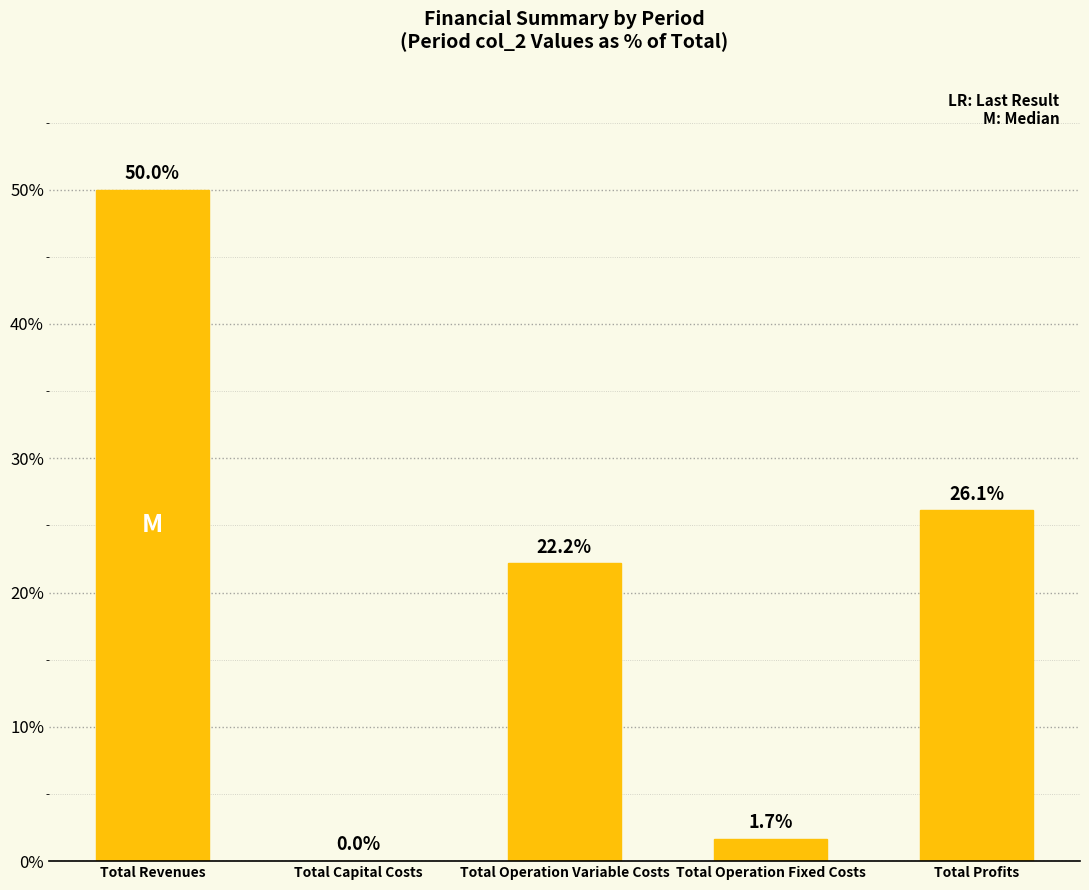

What is the sum of all values?

100.0